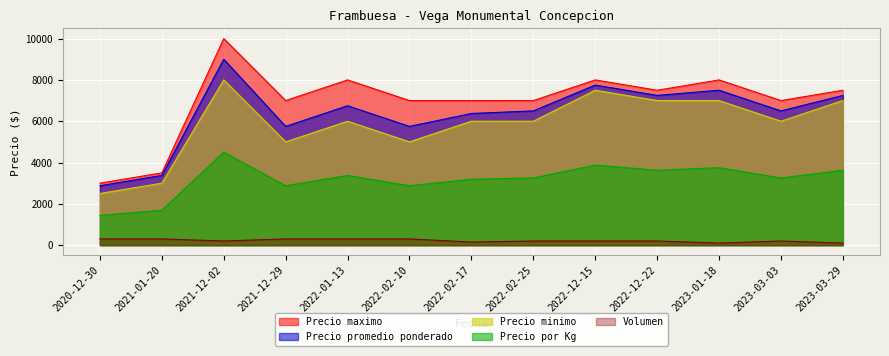

The Precio promedio ponderado series shows 5750 at 2021-12-29. True or false?

True